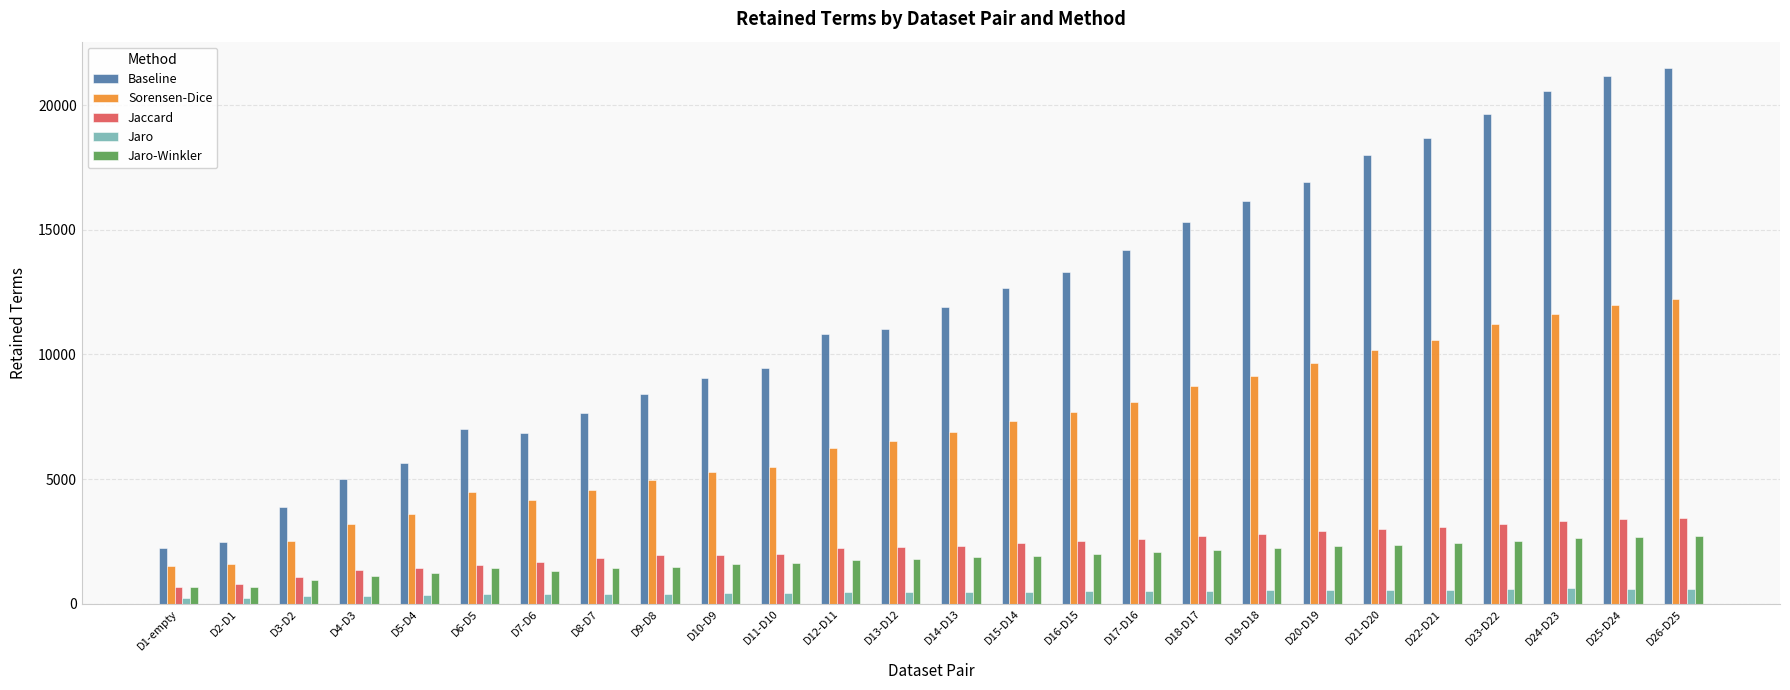

What is the label of the 1st bar from the left?

D1-empty